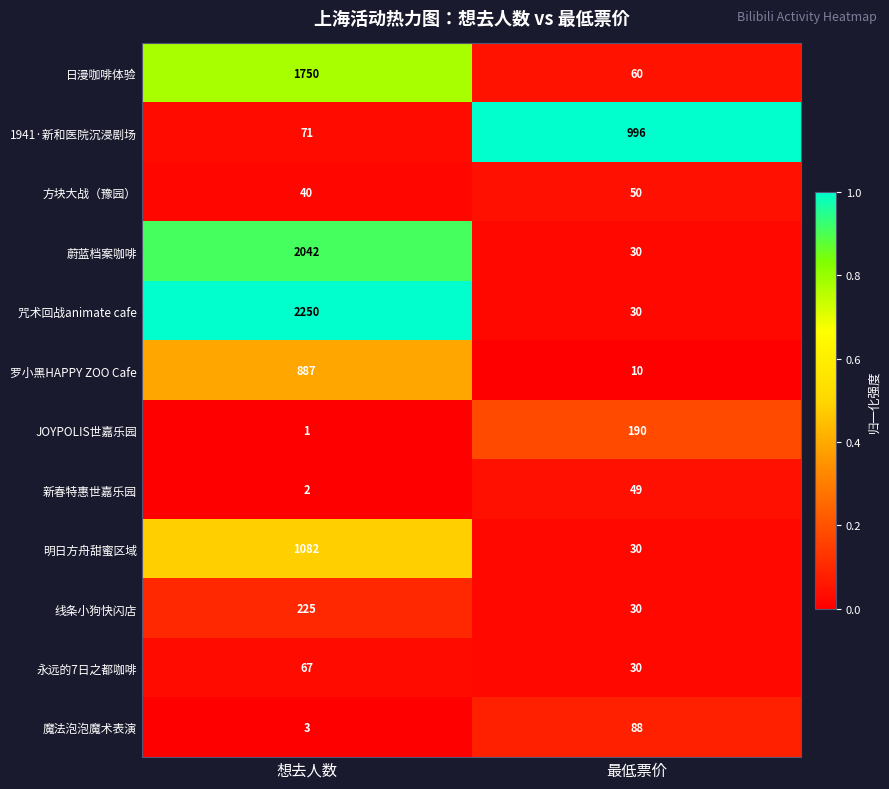

Which series has the largest total across all categories?

咒术回战animate cafe